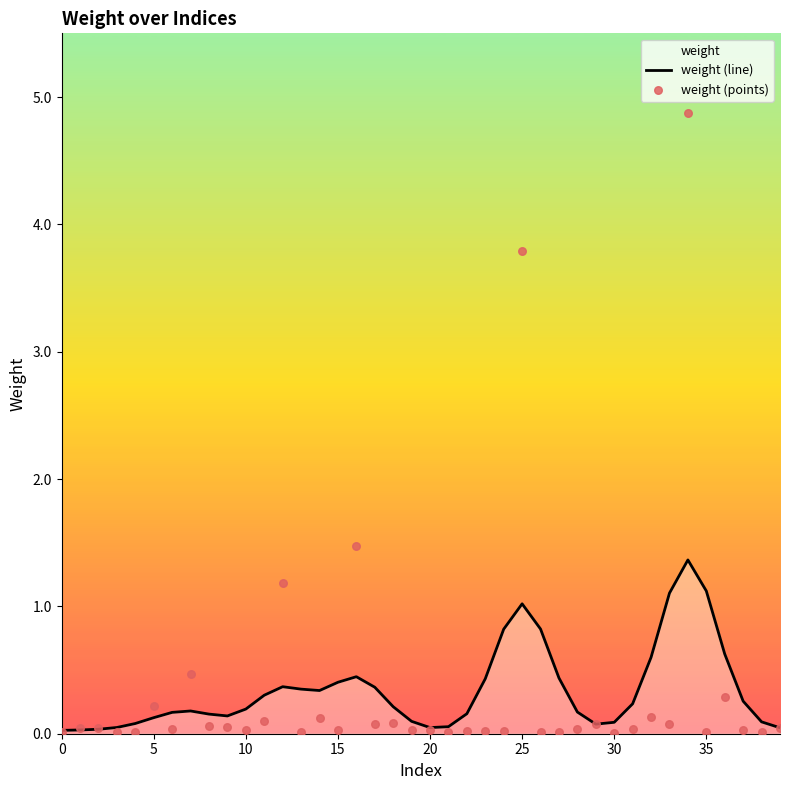

At which category is the sum across all series the highest?

34